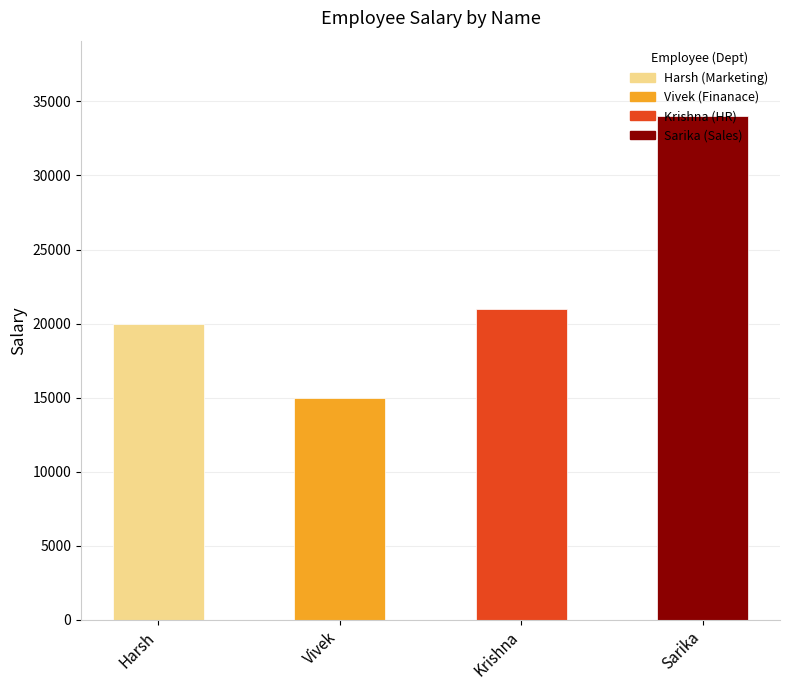

Reading right to left, what are all the values shown in this chart?

34000	21000	15000	20000